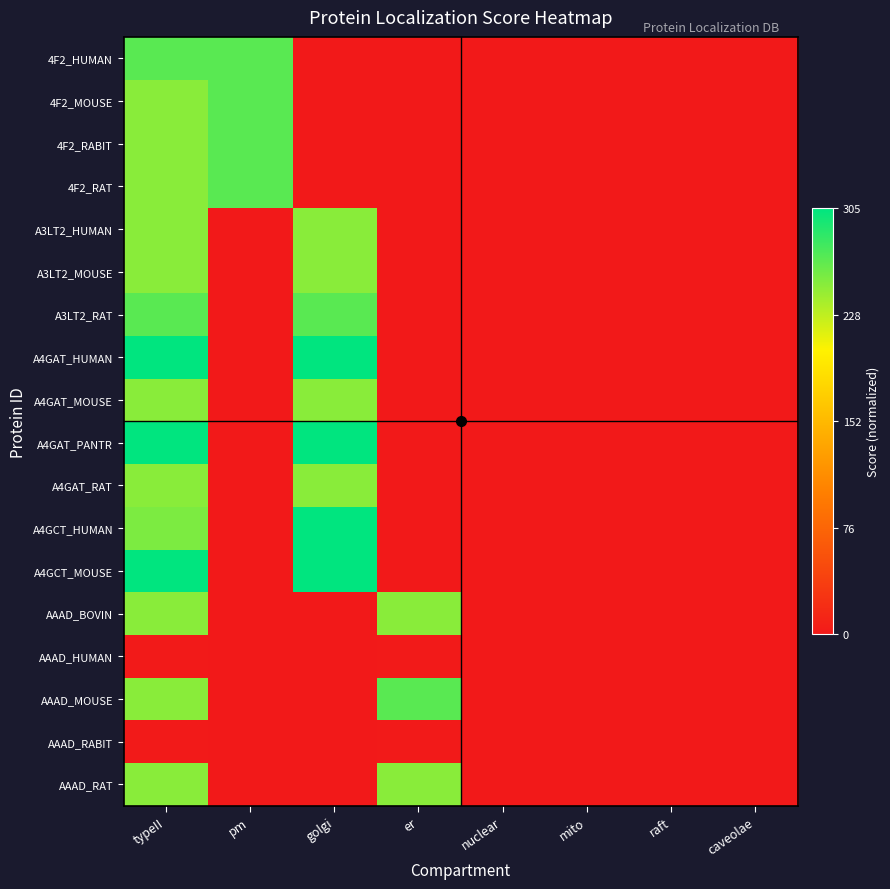

Which category has the highest value across all series?

typeII